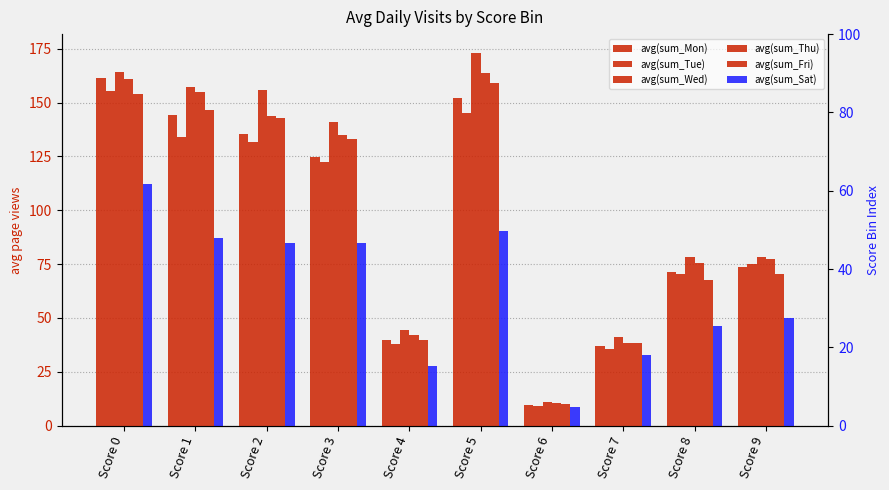

What are all the series names shown in the legend?

avg(sum_Mon), avg(sum_Tue), avg(sum_Wed), avg(sum_Thu), avg(sum_Fri), avg(sum_Sat)